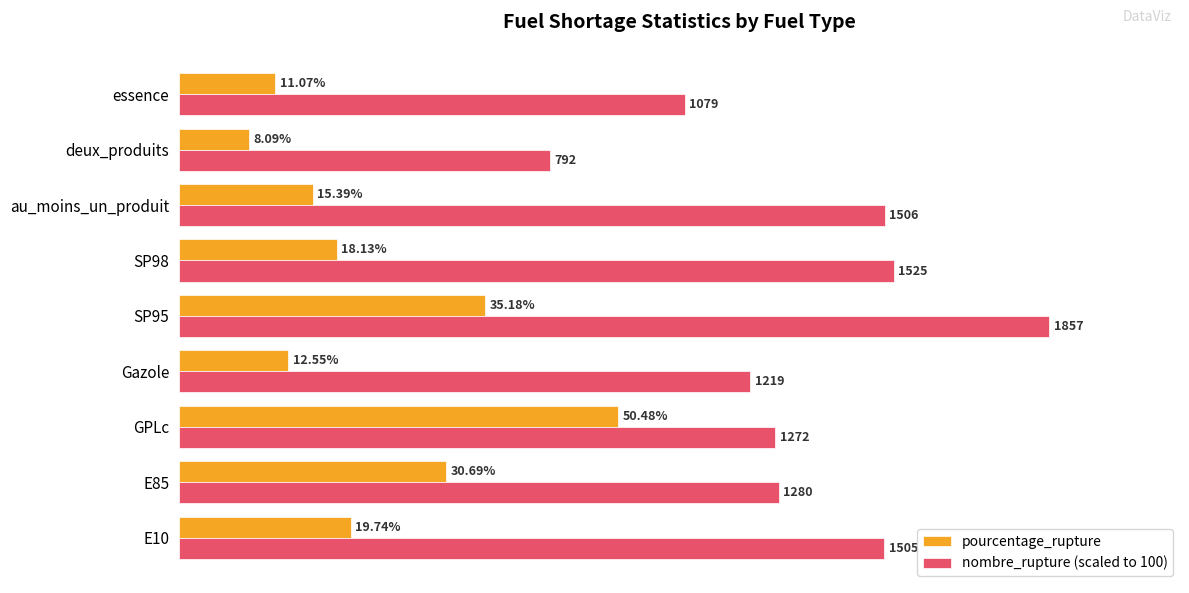

Which series has the widest spread of values?

nombre_rupture (scaled to 100)